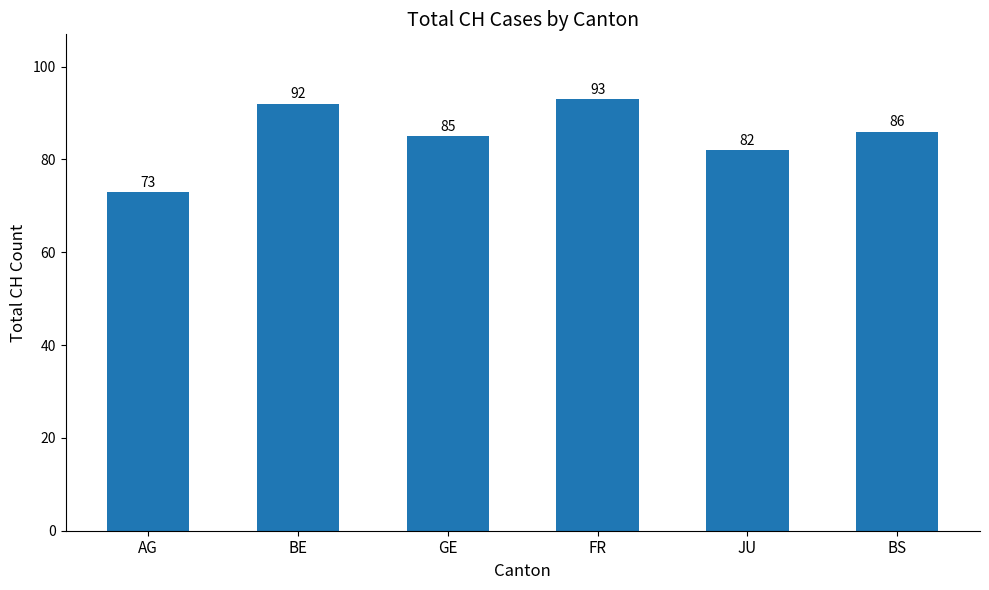

The chart shows a value of 82 at JU. True or false?

True